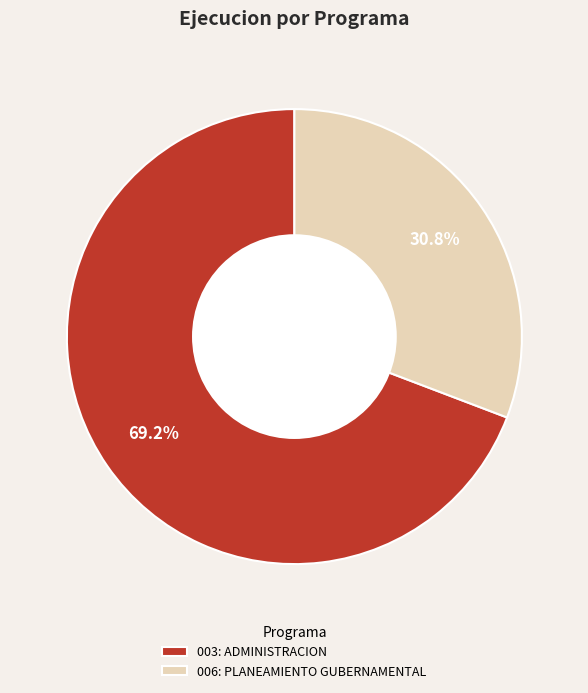

To the nearest percent, what is the difference between the 003: ADMINISTRACION and 006: PLANEAMIENTO GUBERNAMENTAL slice percentages?

38%